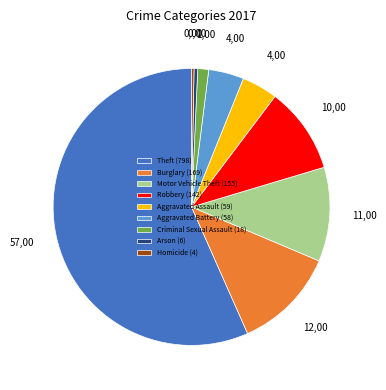

Is there a majority slice in this chart?

Yes